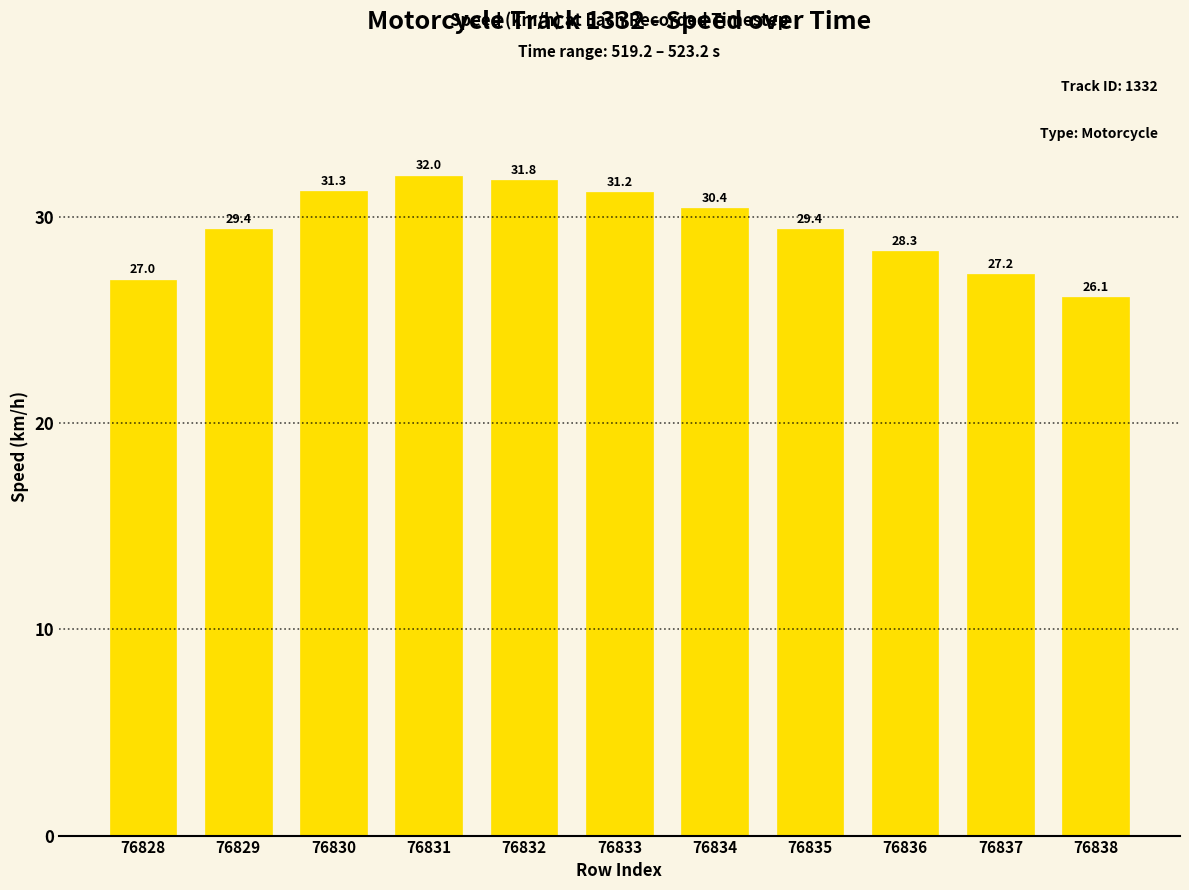

How many data points are less than 29?

4